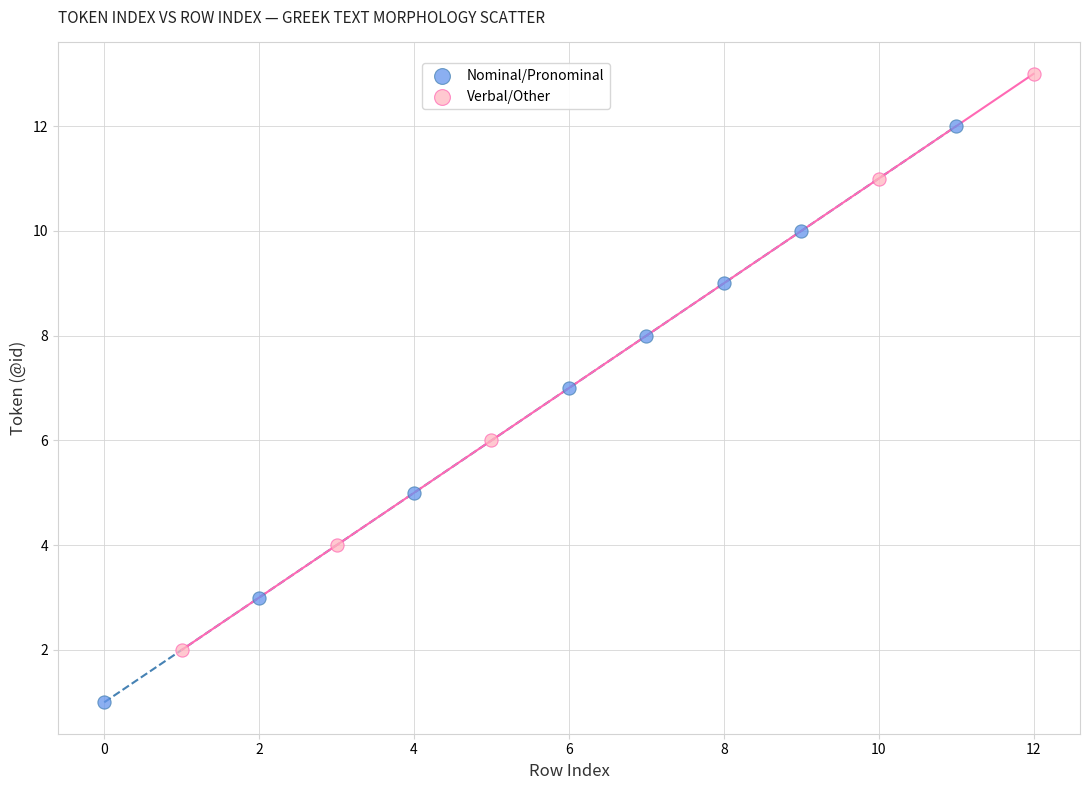

Which series reaches the maximum Y coordinate?

Verbal/Other